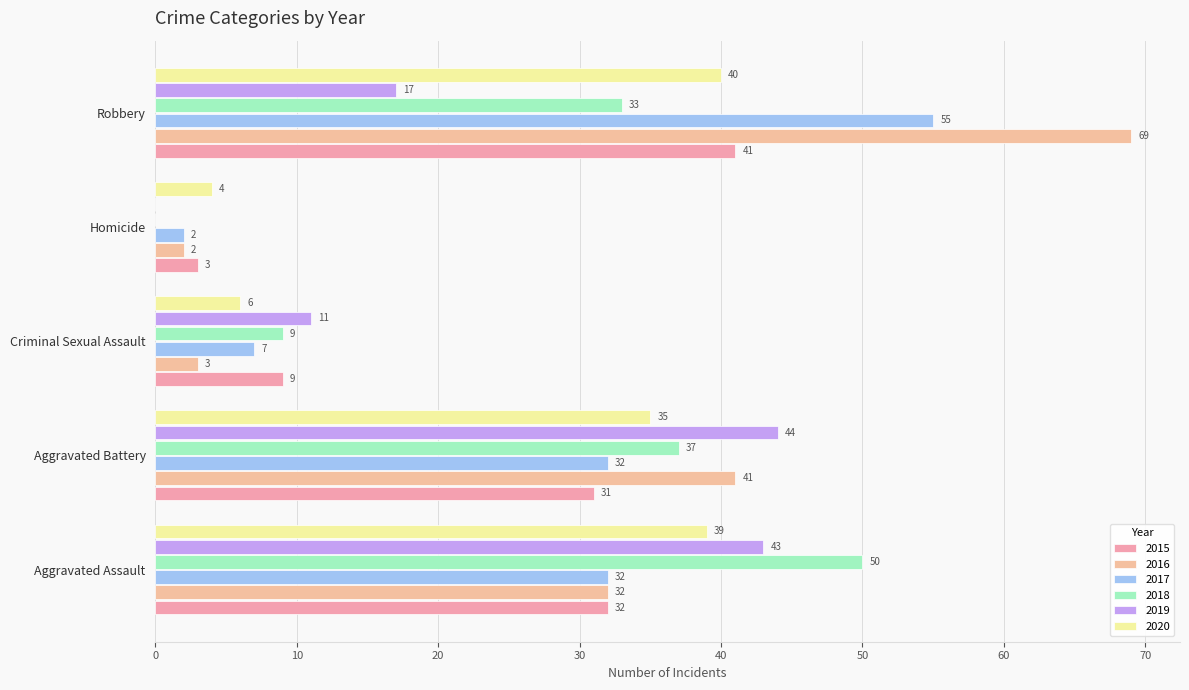

How many positive values does the 2019 series have?

4